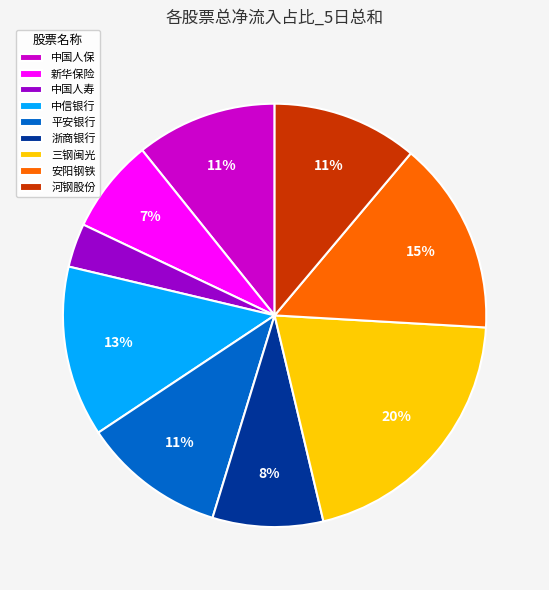

Is 中信银行 the majority of the pie?

No